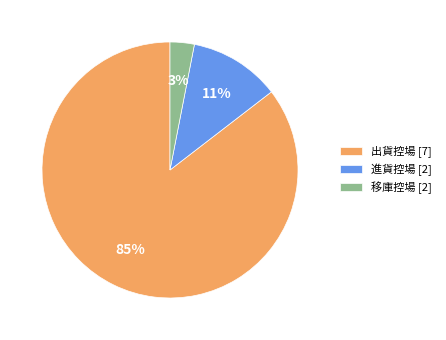

To the nearest percent, what is the average slice percentage?

33%